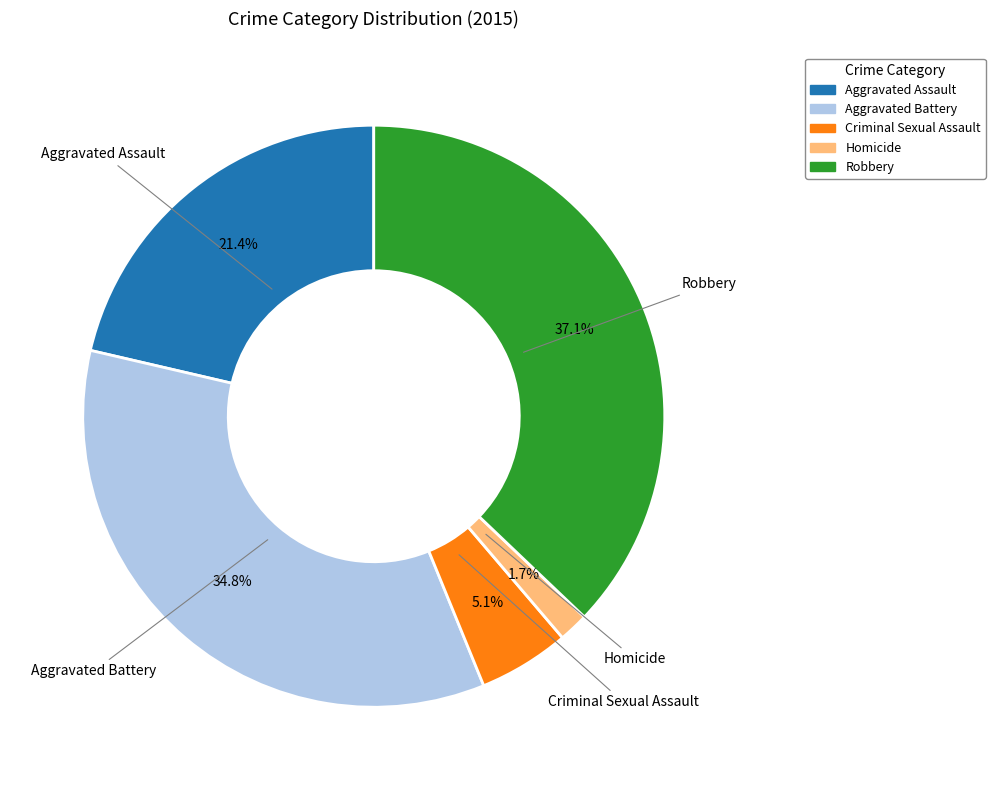

Rank the categories by value from lowest to highest.

Homicide, Criminal Sexual Assault, Aggravated Assault, Aggravated Battery, Robbery